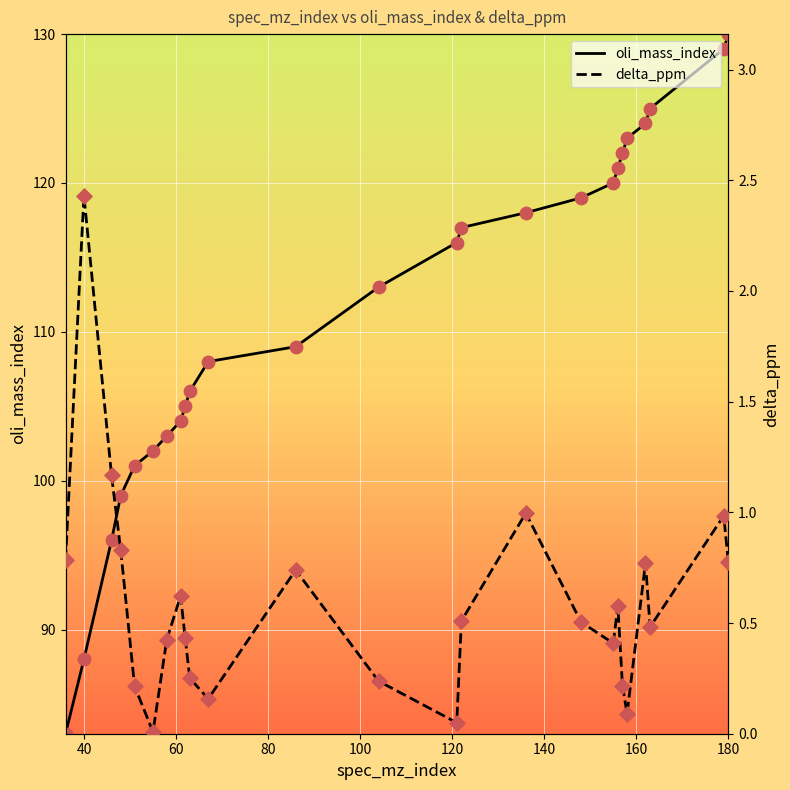

Which series reaches the maximum Y coordinate?

oli_mass_index